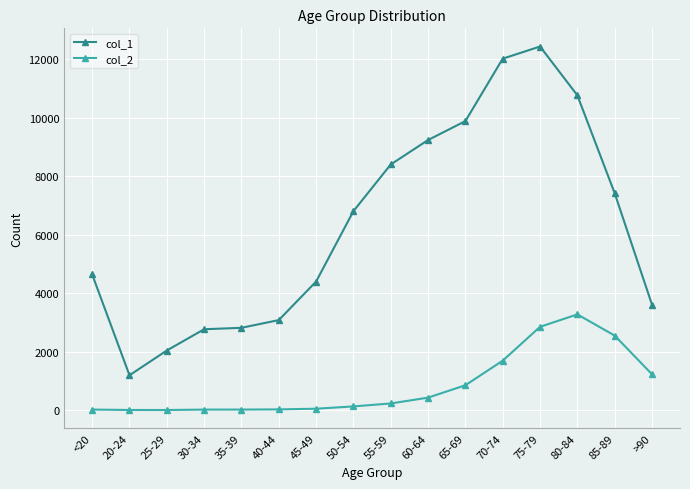

True or false: col_2 and col_1 intersect in this chart.

False